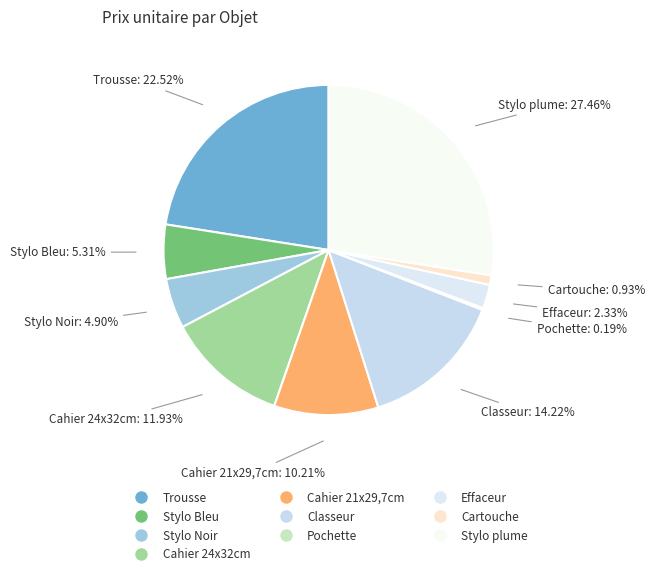

Approximately how many times larger is the value at Classeur compared to Stylo Noir?

2.9